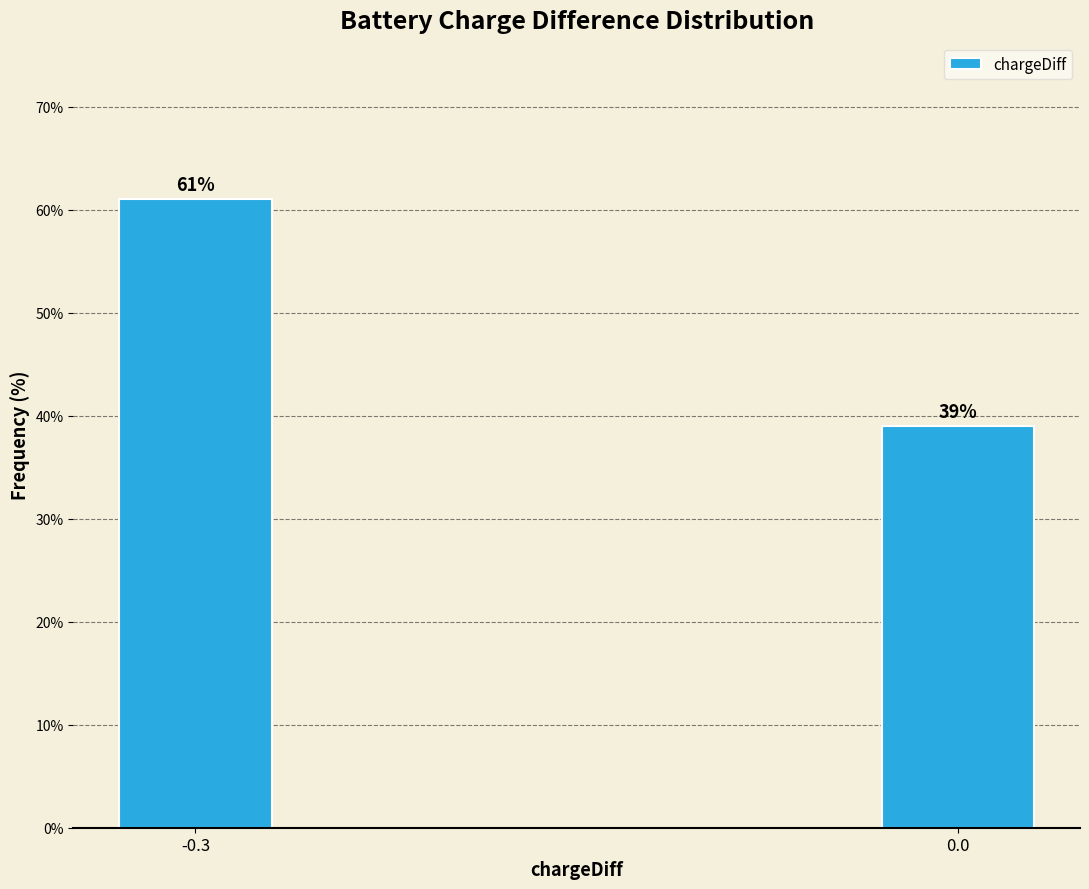

Reading left to right, what are all the values shown in this chart?

-0.3=61.0	0.0=39.0